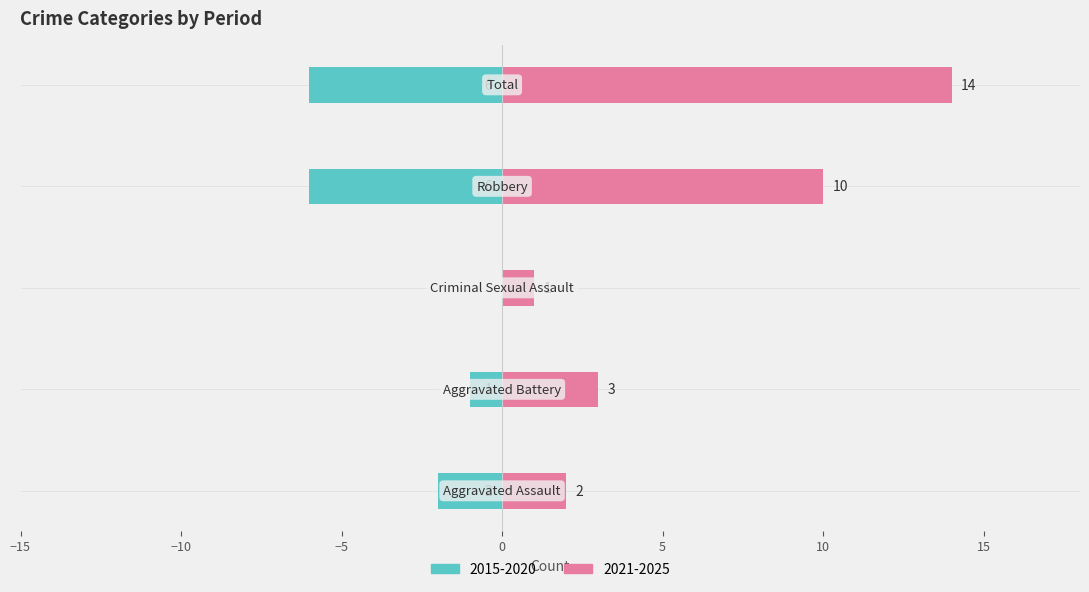

Does the chart contain stacked bars?

No